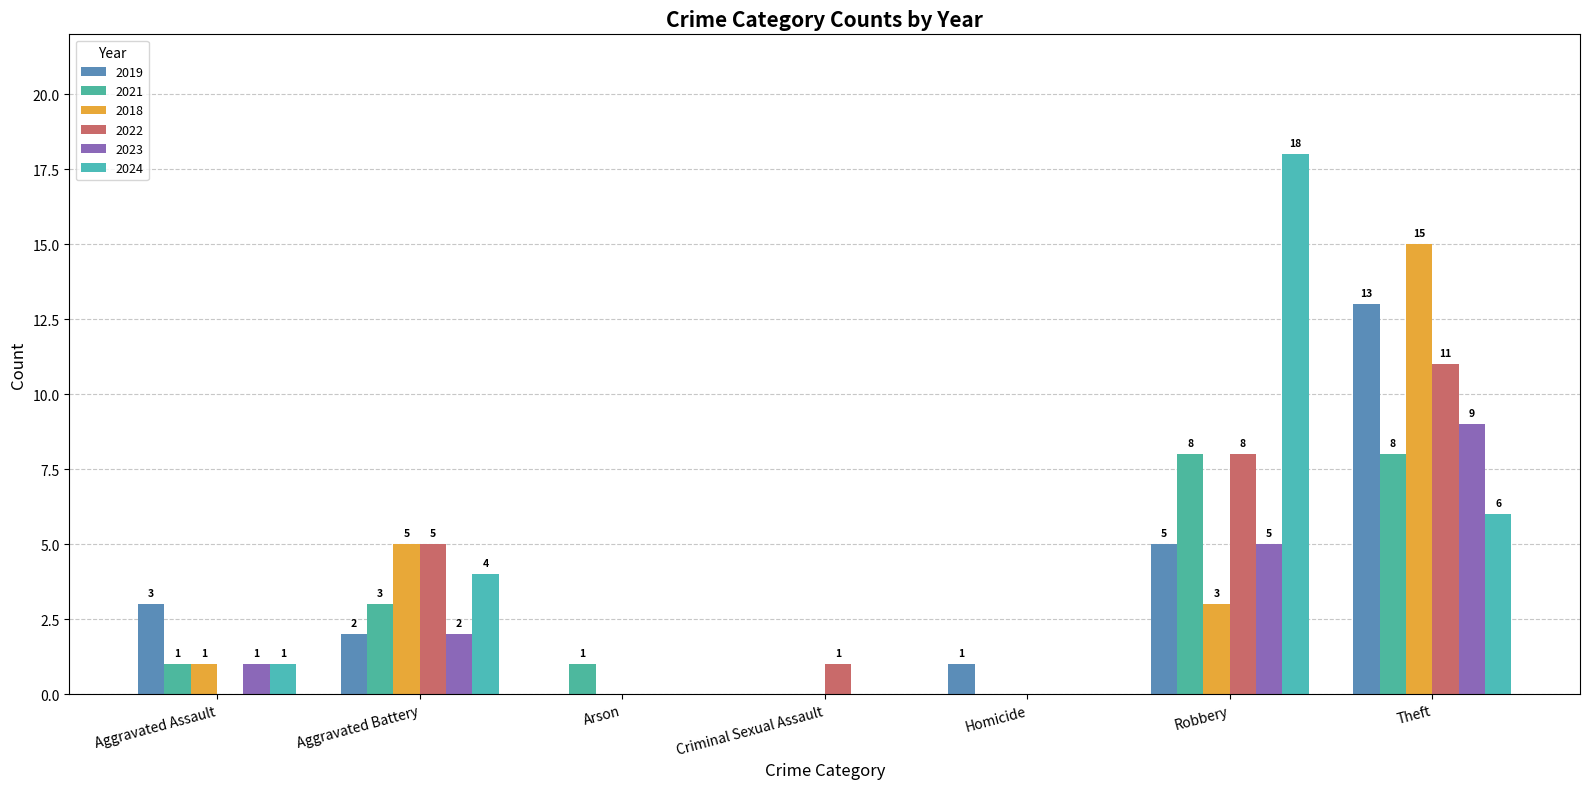

What is the sum of the 2018 values at Theft and Criminal Sexual Assault?

15